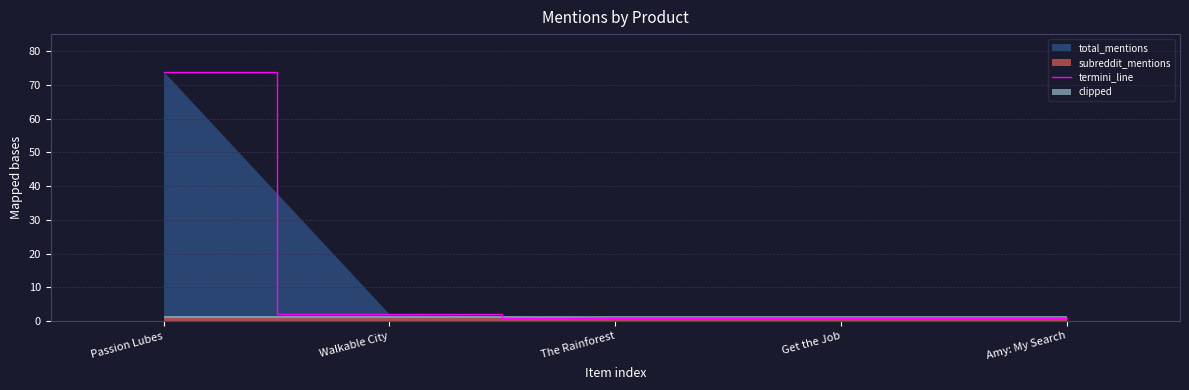

Where is the data nearest to the value 37?

Walkable City